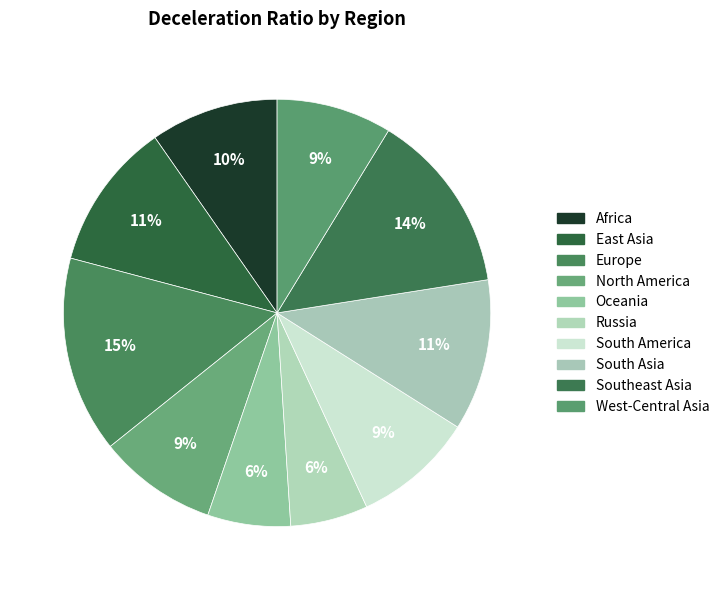

How many slices are in this pie chart?

10